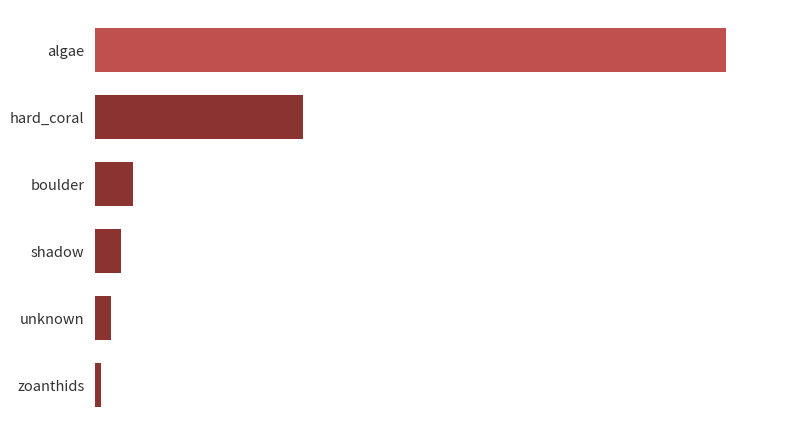

Does the chart contain any negative values?

No